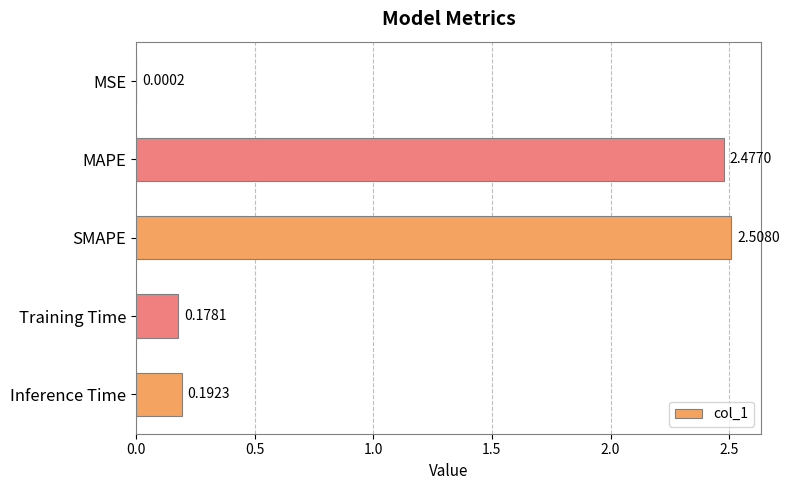

Are the bars horizontal?

Yes